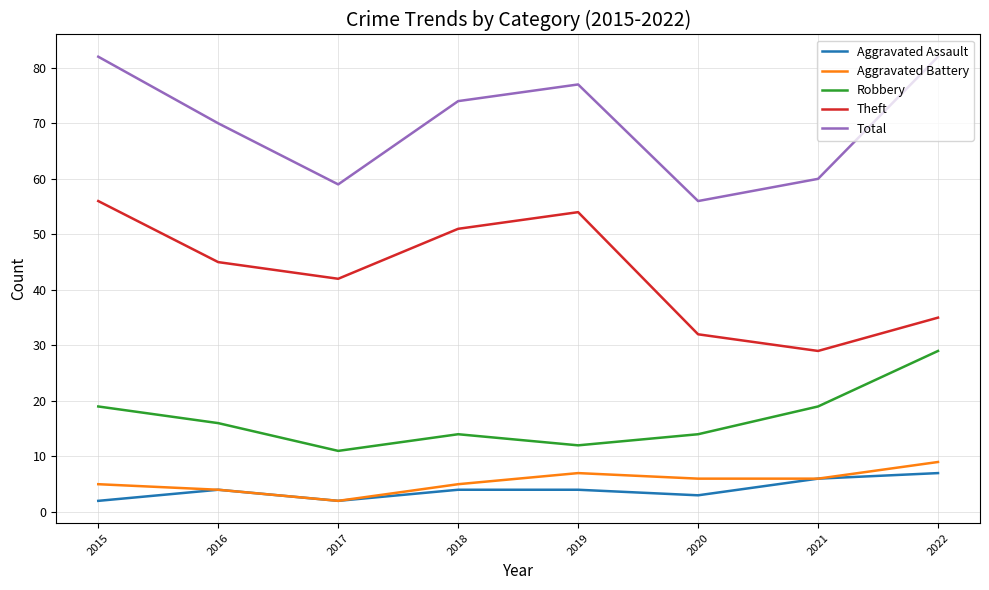

Which series has the largest total across all categories?

Total